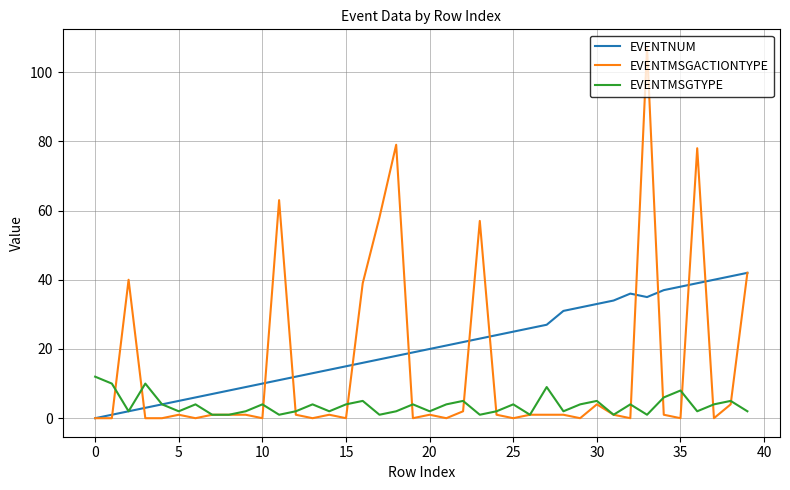

Rank the series by their average value, from lowest to highest.

EVENTMSGTYPE, EVENTMSGACTIONTYPE, EVENTNUM